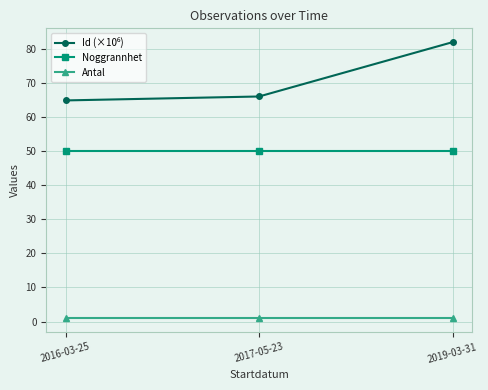

The value of Noggrannhet at 2016-03-25 is 17.5. True or false?

False